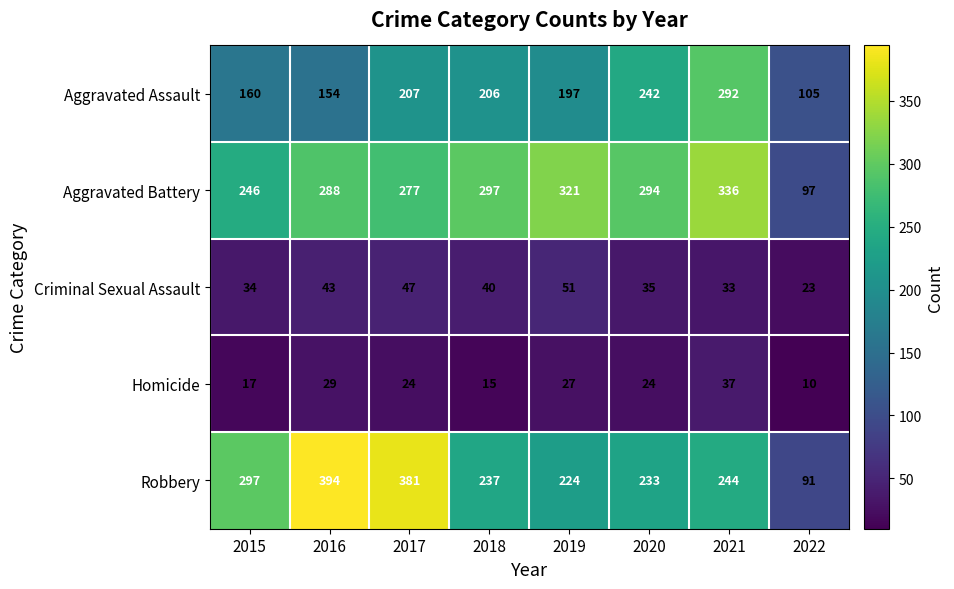

Which series has the widest spread of values?

Robbery